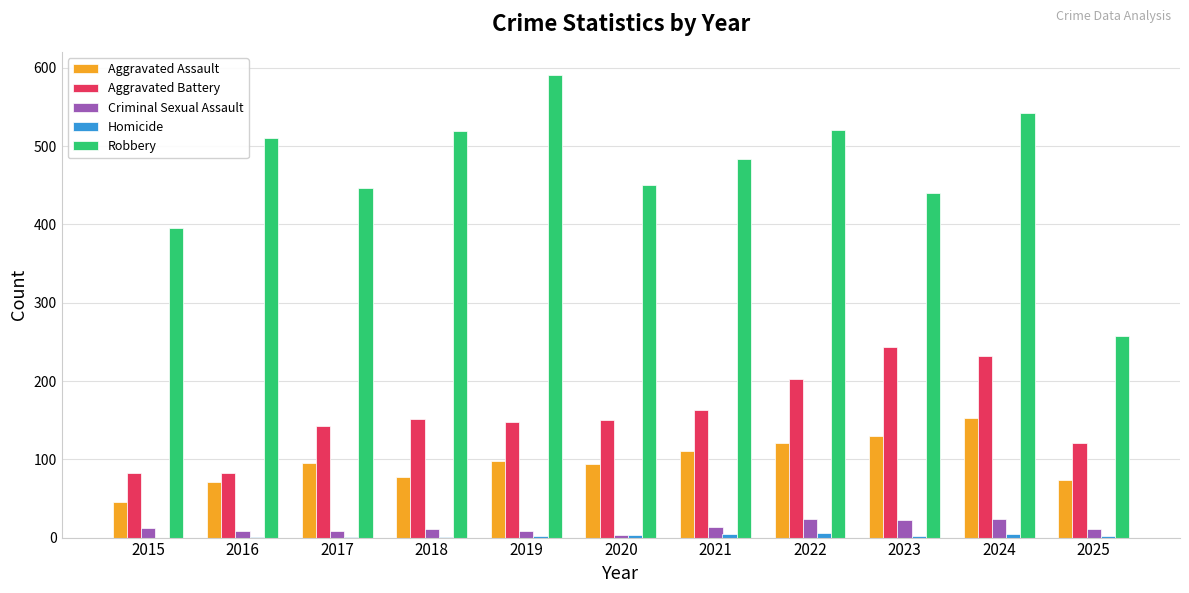

What is the difference between the Aggravated Battery values at 2024 and 2021?

69